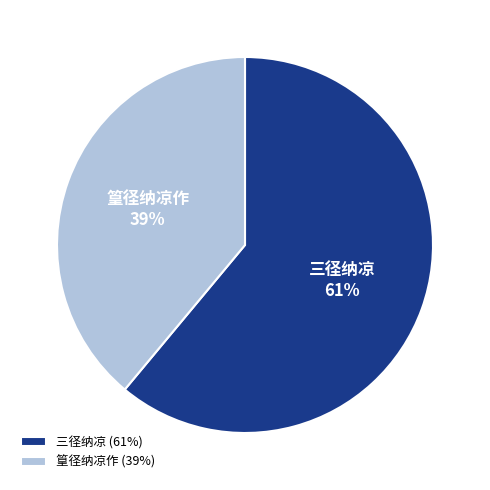

How many slices are in this pie chart?

2